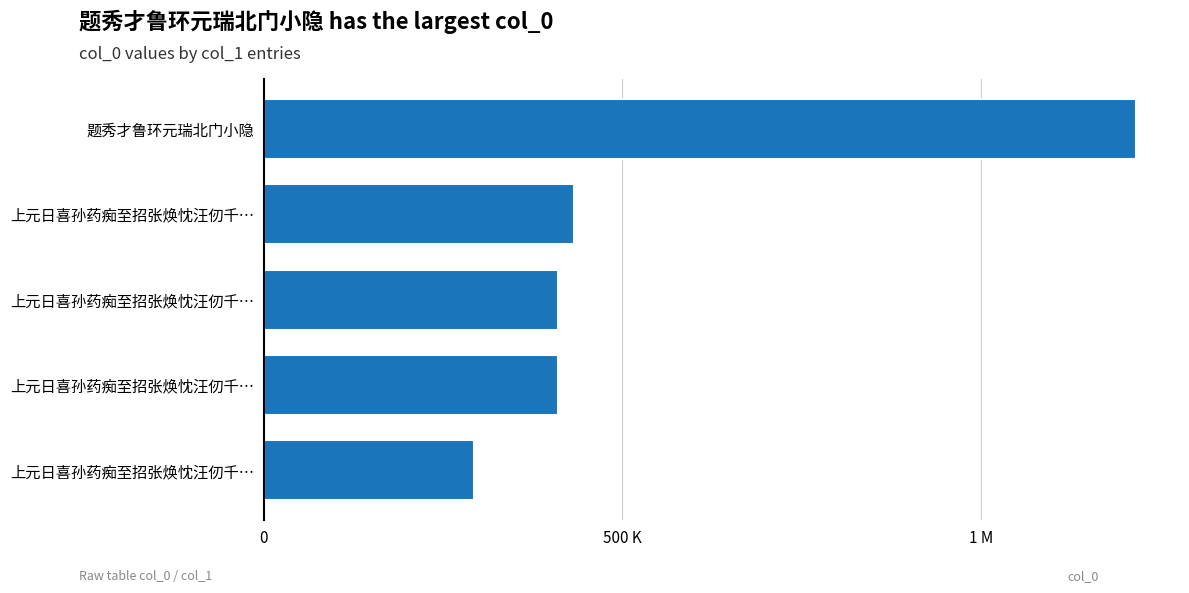

What is the difference between the second highest and second lowest values?

21889